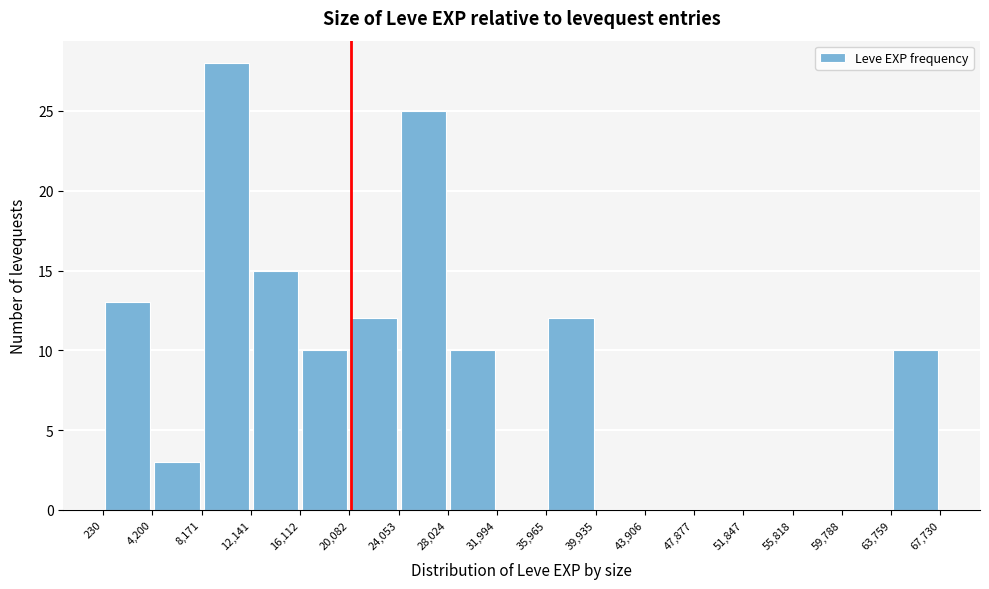

Reading left to right, transcribe this chart: for each bar, give the range it covers on the x-axis and its height. The values are not printed on the chart, so give them approximately, as read against the axis.

230 to 4,200: 13
4,200 to 8,171: 3
8,171 to 12,141: 28
12,141 to 16,112: 15
16,112 to 20,082: 10
20,082 to 24,053: 12
24,053 to 28,024: 25
28,024 to 31,994: 10
31,994 to 35,965: 0
35,965 to 39,935: 12
39,935 to 43,906: 0
43,906 to 47,877: 0
47,877 to 51,847: 0
51,847 to 55,818: 0
55,818 to 59,788: 0
59,788 to 63,759: 0
63,759 to 67,730: 10